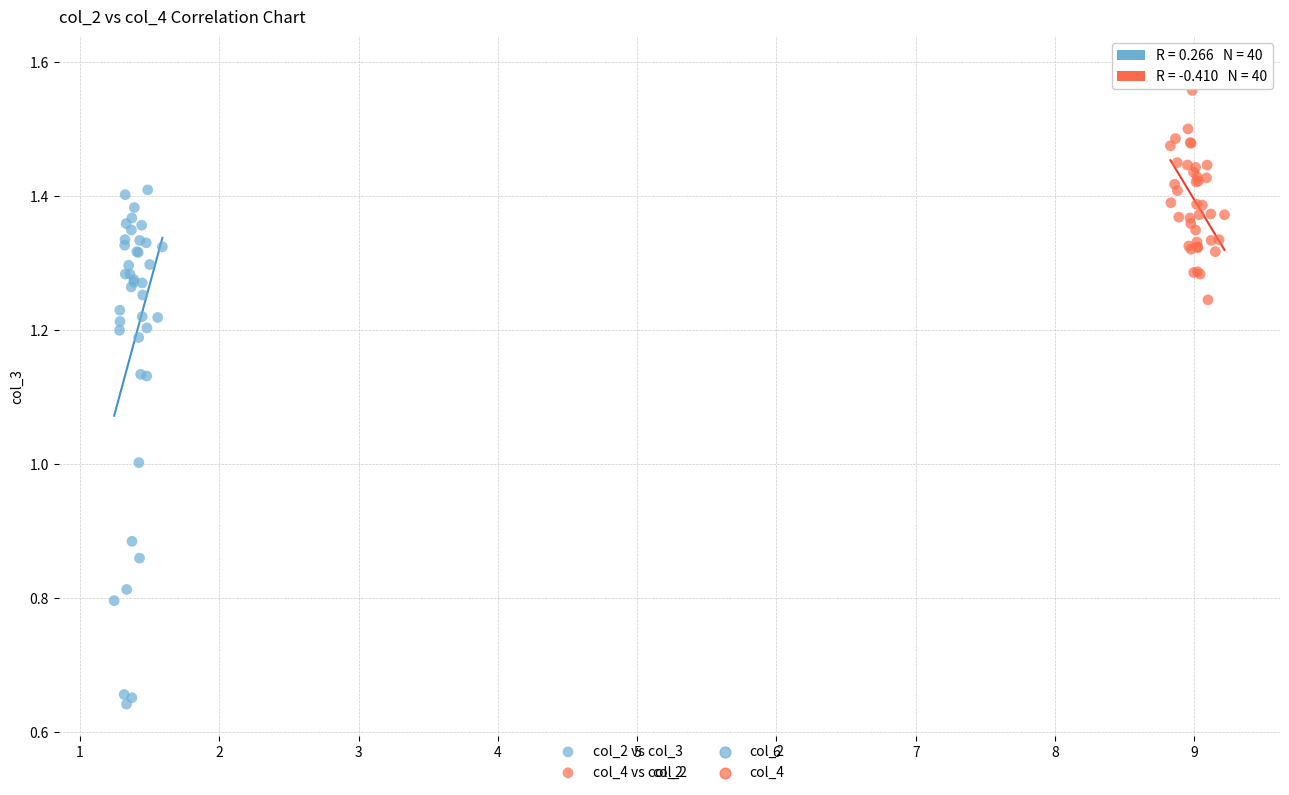

Which series reaches the minimum Y coordinate?

col_2 vs col_3